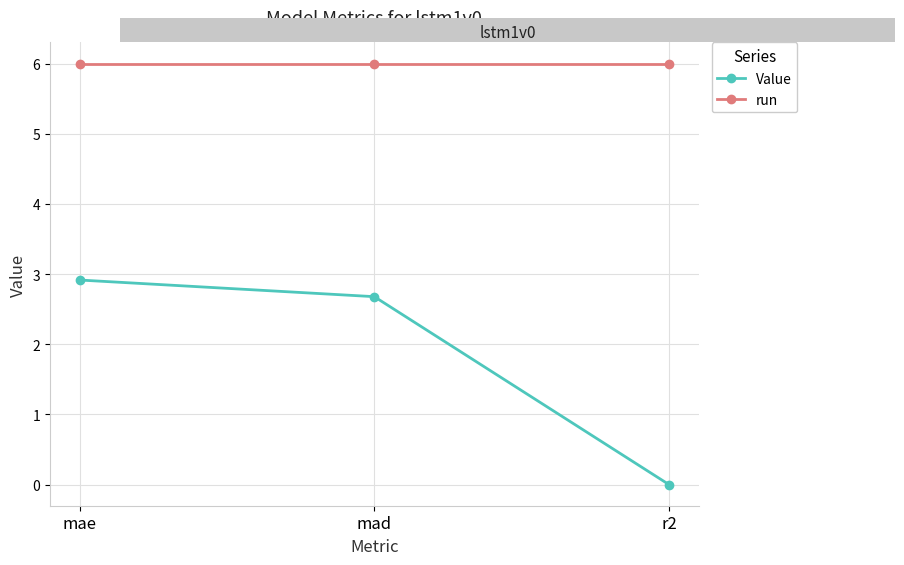

What value does the Value series have at mad?

2.7